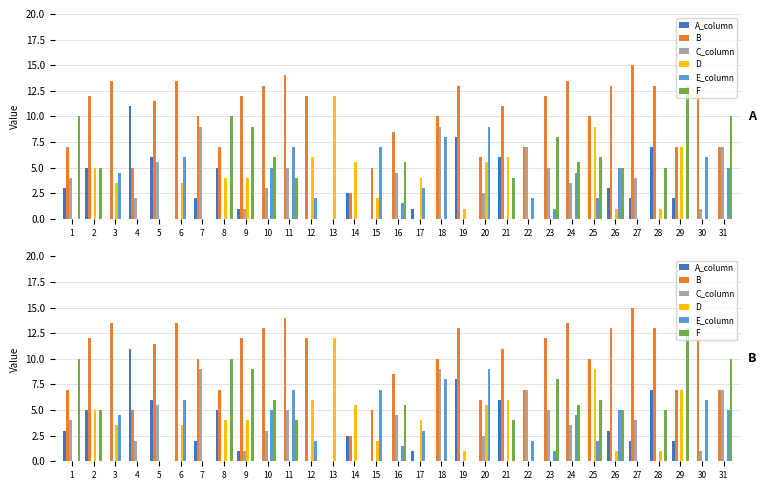

Where is B nearest to the value 7?

1